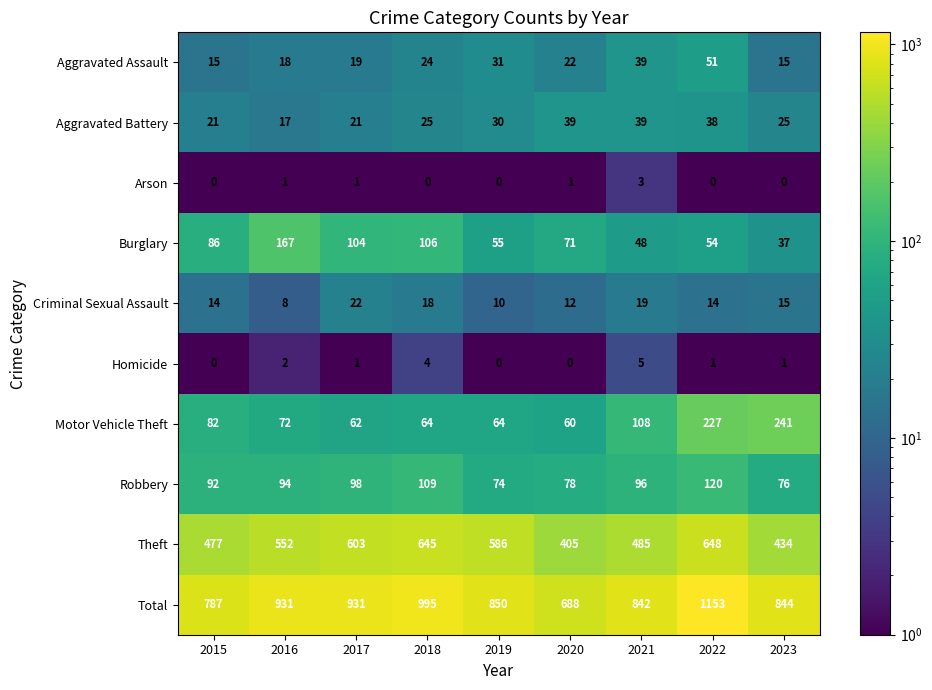

What is the sum of the Criminal Sexual Assault values at 2019 and 2015?

24